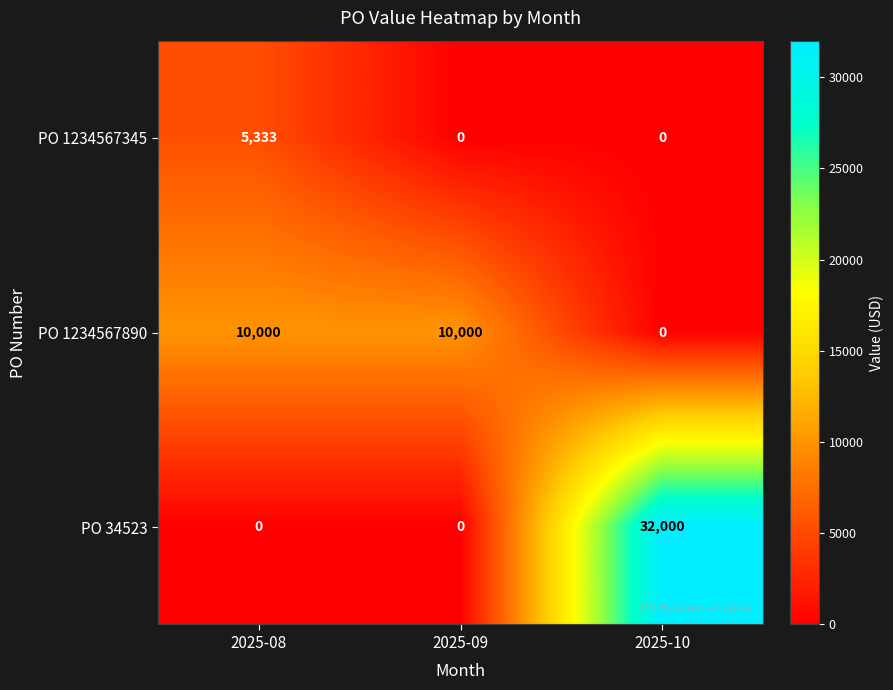

Rank the series by their average value, from lowest to highest.

PO 1234567345, PO 1234567890, PO 34523